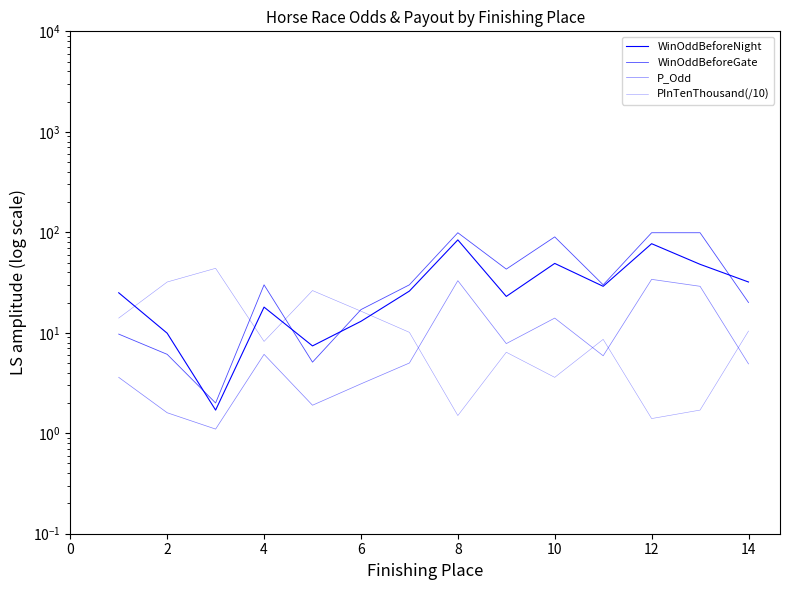

Reading right to left, transcribe all the data shown in this chart.

WinOddBeforeNight: 32.0	48.0	77.0	29.0	49.0	23.0	84.0	26.0	13.0	7.4	18.0	1.7	9.9	25.0
WinOddBeforeGate: 20.0	99.0	99.0	30.0	90.0	43.0	99.0	30.0	17.0	5.1	30.0	2.0	6.1	9.7
P_Odd: 4.9	29.0	34.0	5.9	14.0	7.8	33.0	5.0	3.1	1.9	6.1	1.1	1.6	3.6
PInTenThousand(/10): 10.4	1.7	1.4	8.6	3.6	6.4	1.5	10.1	16.4	26.3	8.2	43.8	32.0	14.0